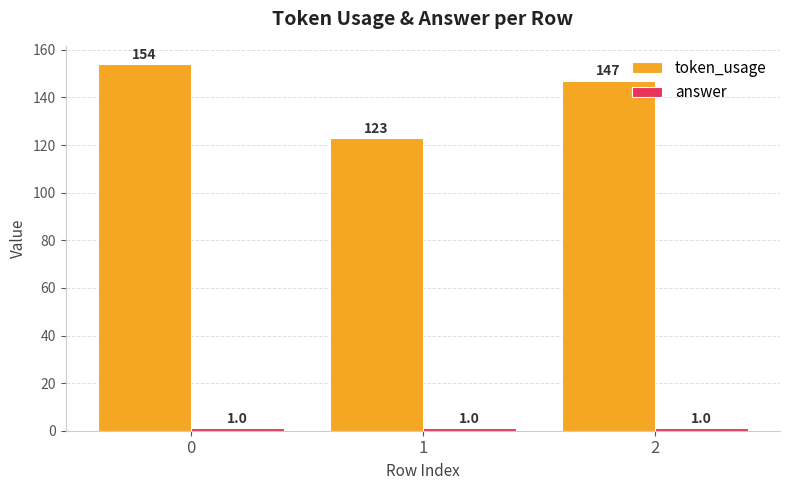

Which series has the largest total across all categories?

token_usage